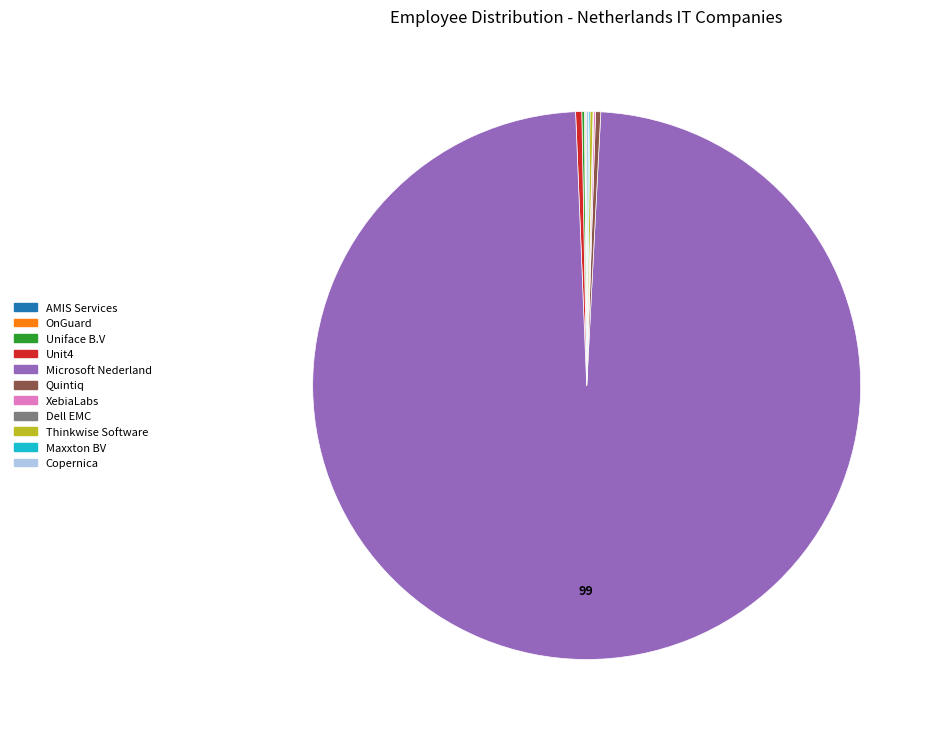

Which slice is the largest?

Microsoft Nederland